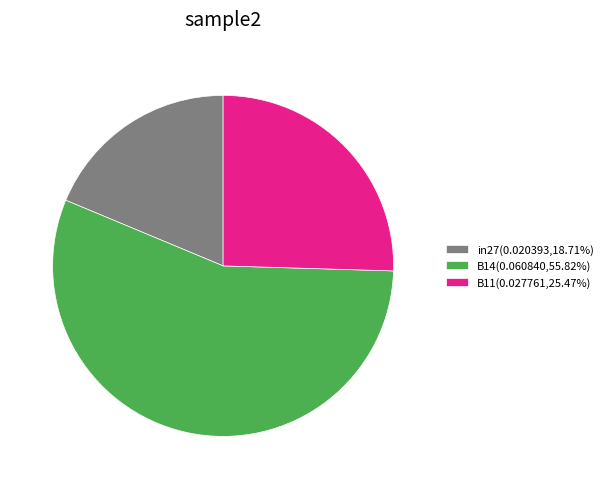

How many segments does this pie chart have?

3